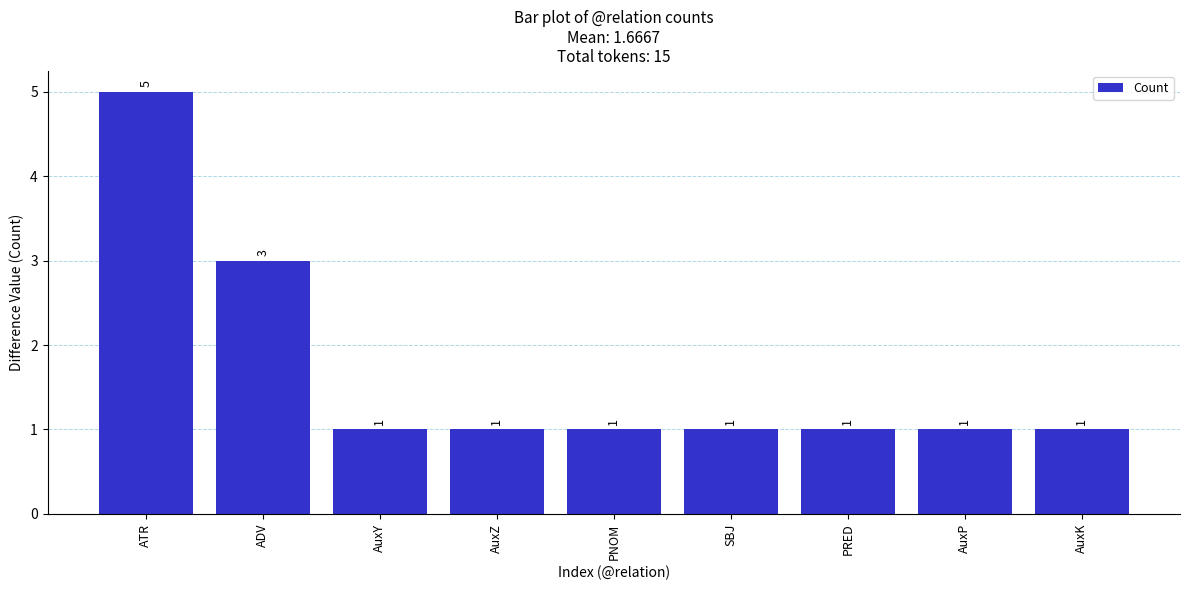

Is it true that the value at AuxY is 0?

False